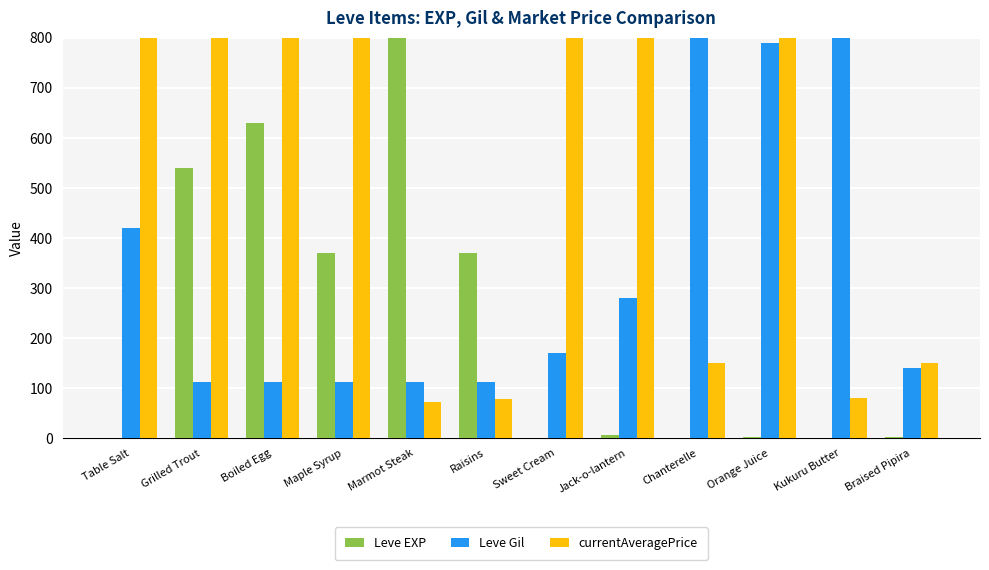

What is the total value across all series at Boiled Egg?

1542.0